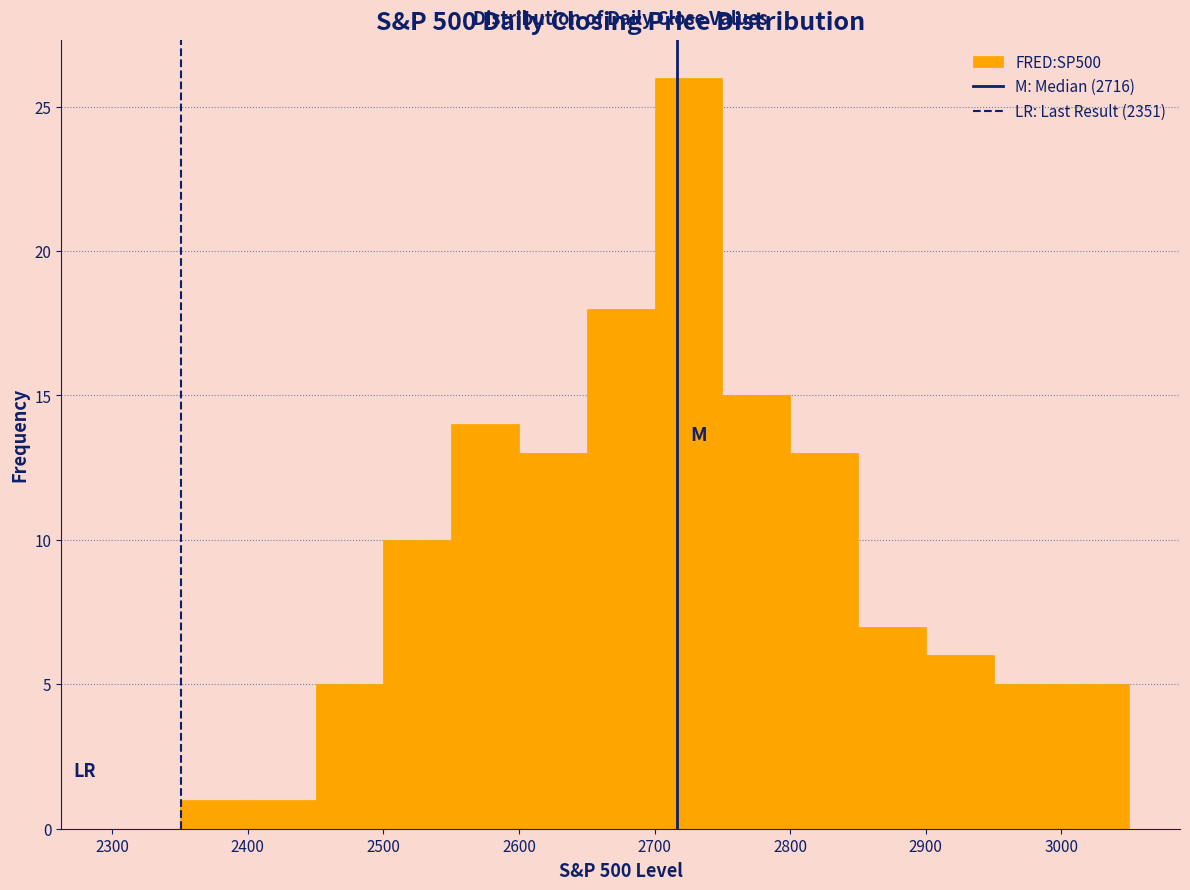

Reading left to right, list every bar in this chart as the range it spans on the x-axis followed by its height. The values are not printed on the chart, so give them approximately, as read against the axis.

2300 to 2350: 0
2350 to 2400: 1
2400 to 2450: 1
2450 to 2500: 5
2500 to 2550: 10
2550 to 2600: 14
2600 to 2650: 13
2650 to 2700: 18
2700 to 2750: 26
2750 to 2800: 15
2800 to 2850: 13
2850 to 2900: 7
2900 to 2950: 6
2950 to 3000: 5
3000 to 3050: 5